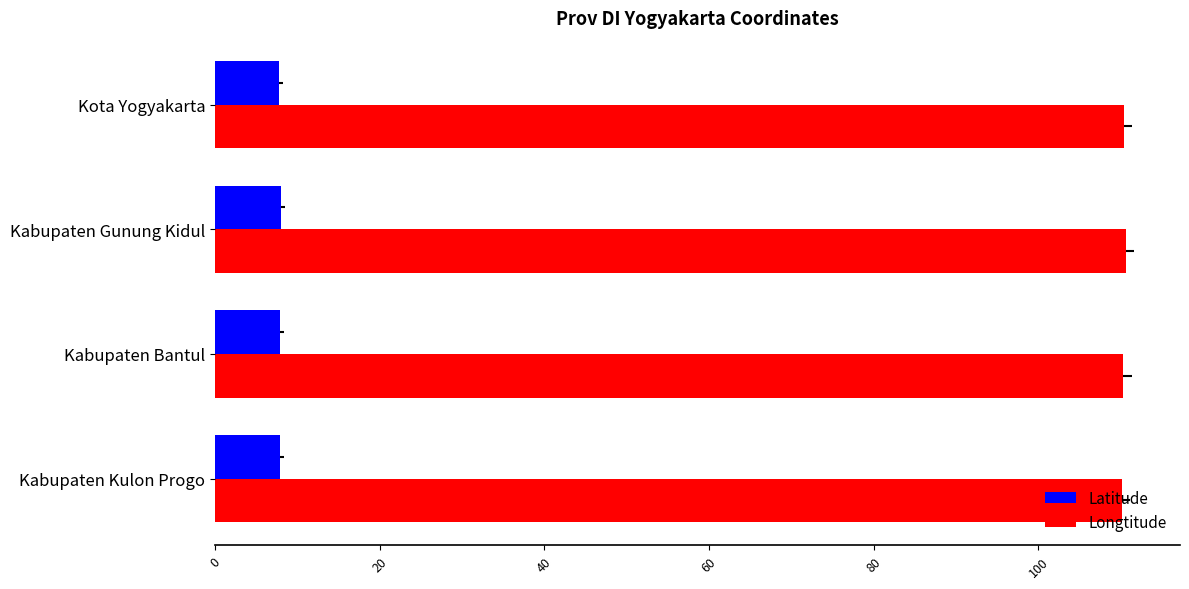

List the series in order of their overall mean, highest first.

Longtitude, Latitude